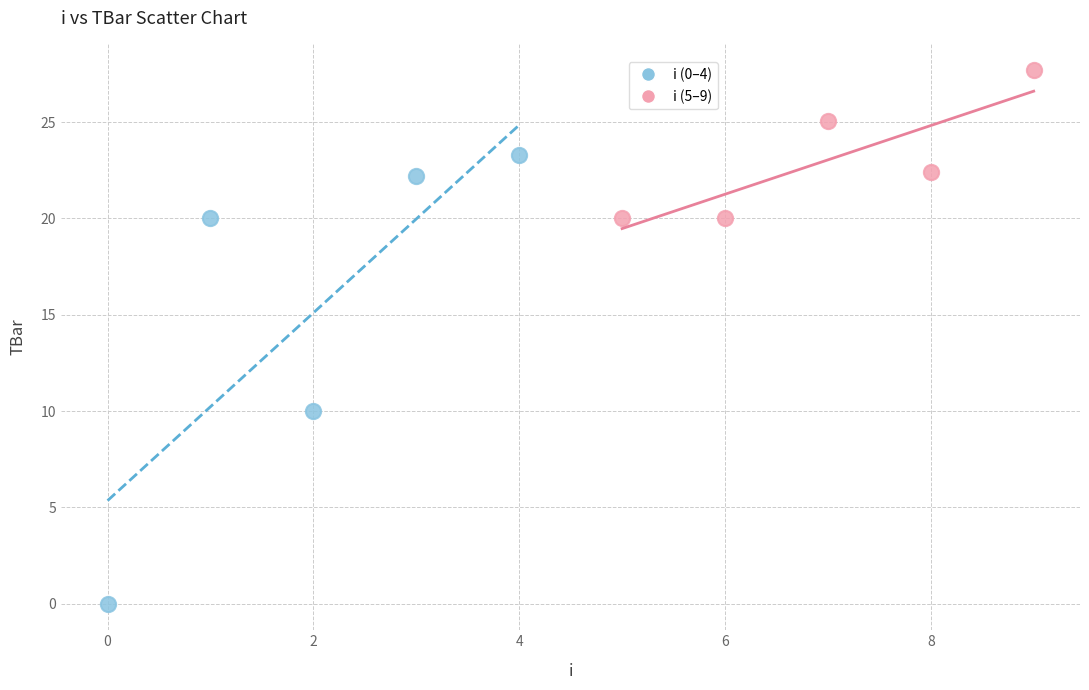

Which series contains the lowest Y value?

i (0–4)